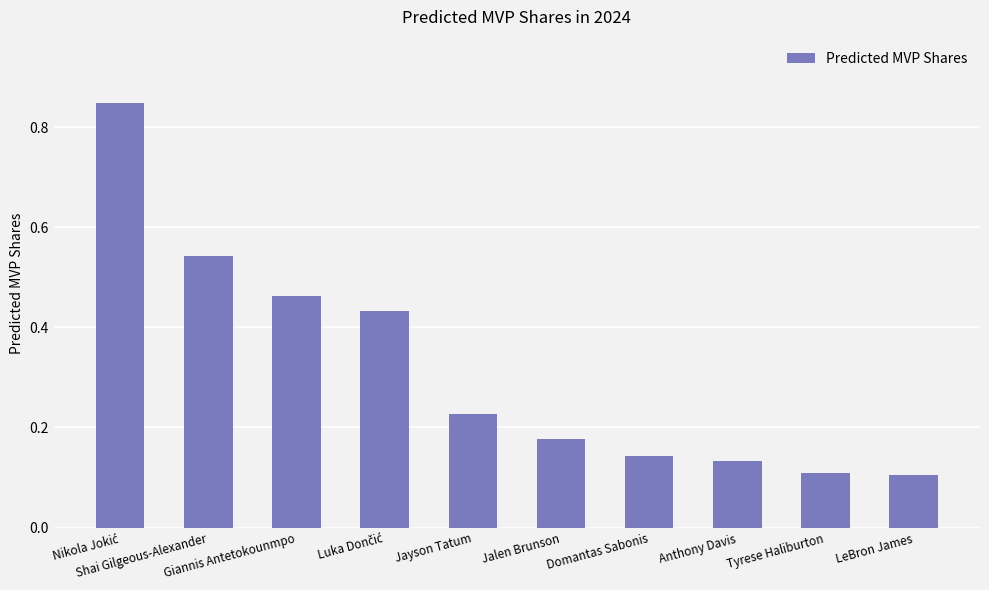

What is the difference between the maximum and second lowest values?

0.7